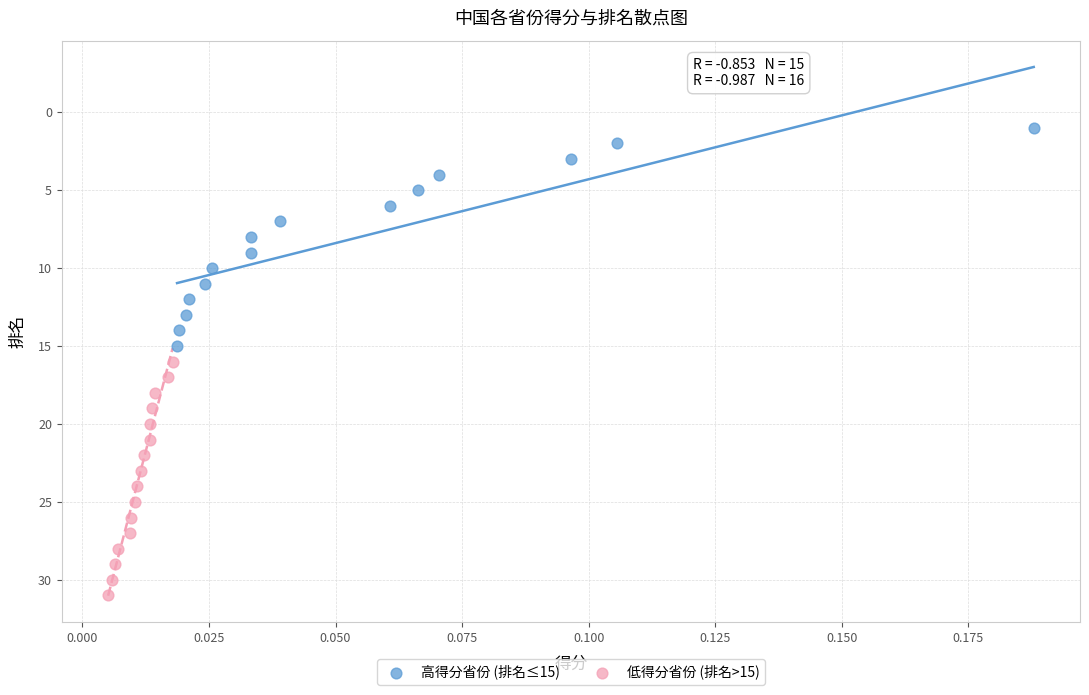

Which series contains the highest Y value?

低得分省份 (排名>15)